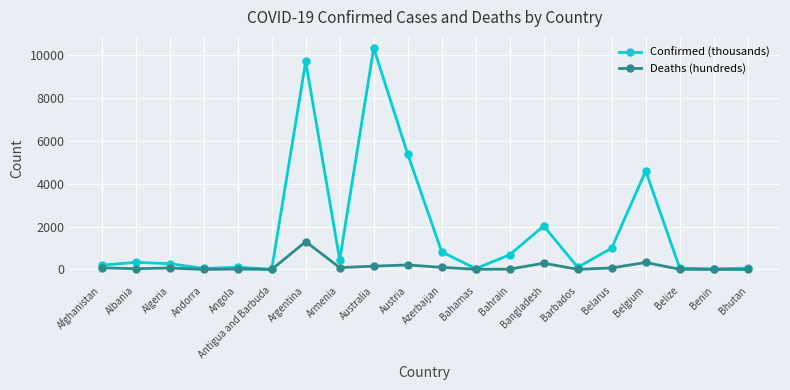

Which series has the widest spread of values?

Confirmed (thousands)